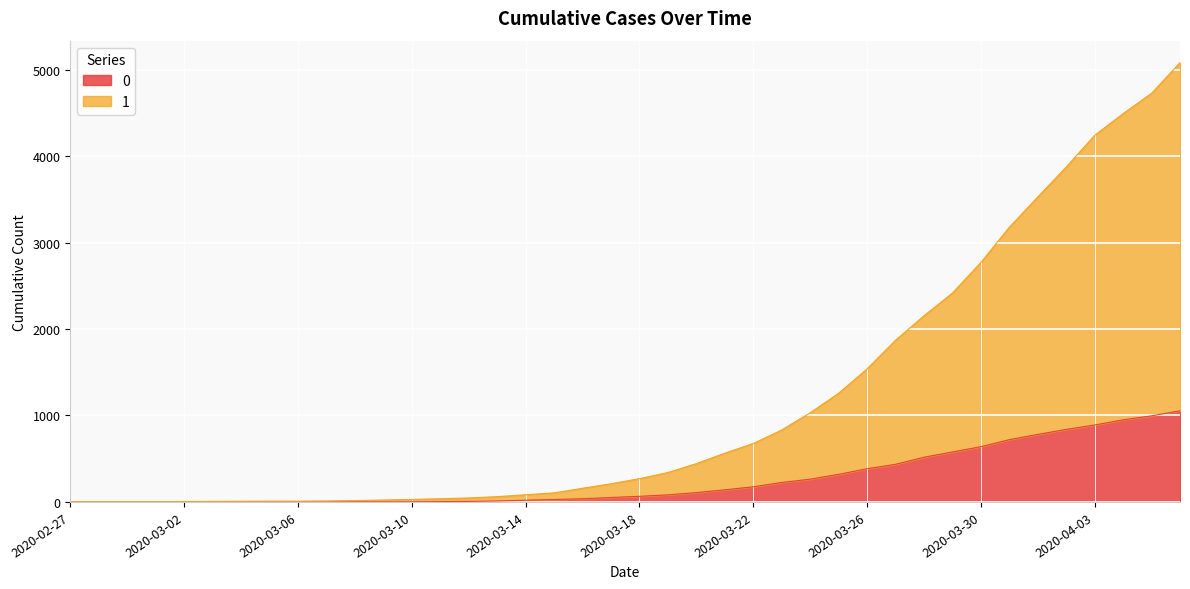

What is the difference between the 1 values at 2020-02-27 and 2020-03-04?

5